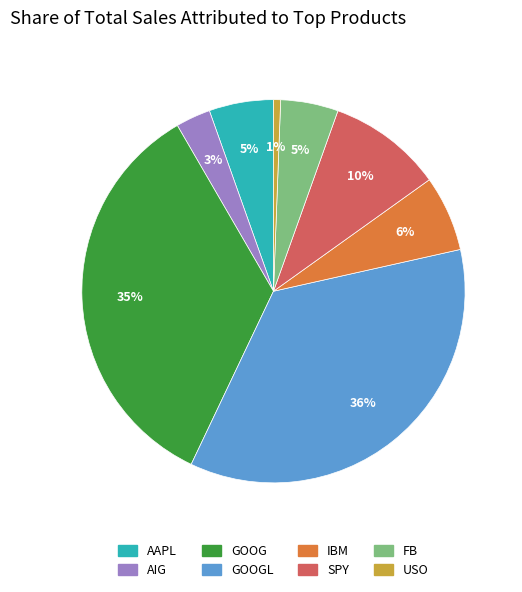

Is there a majority slice in this chart?

No